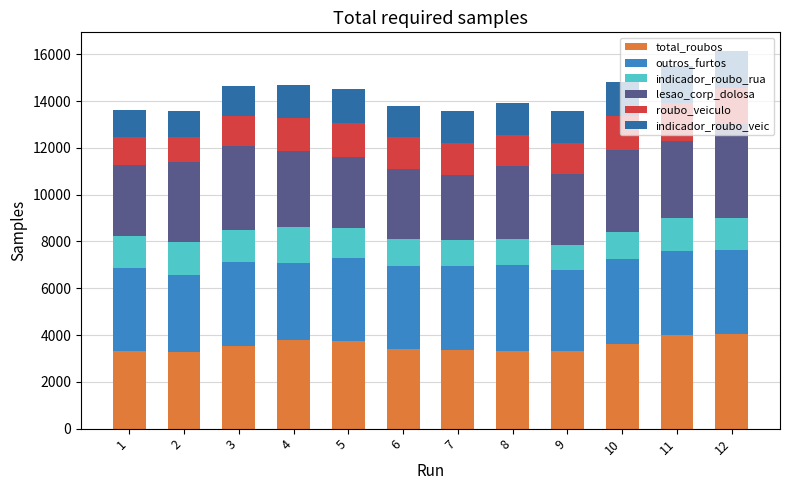

What is the lowest value of the total_roubos series?

3261